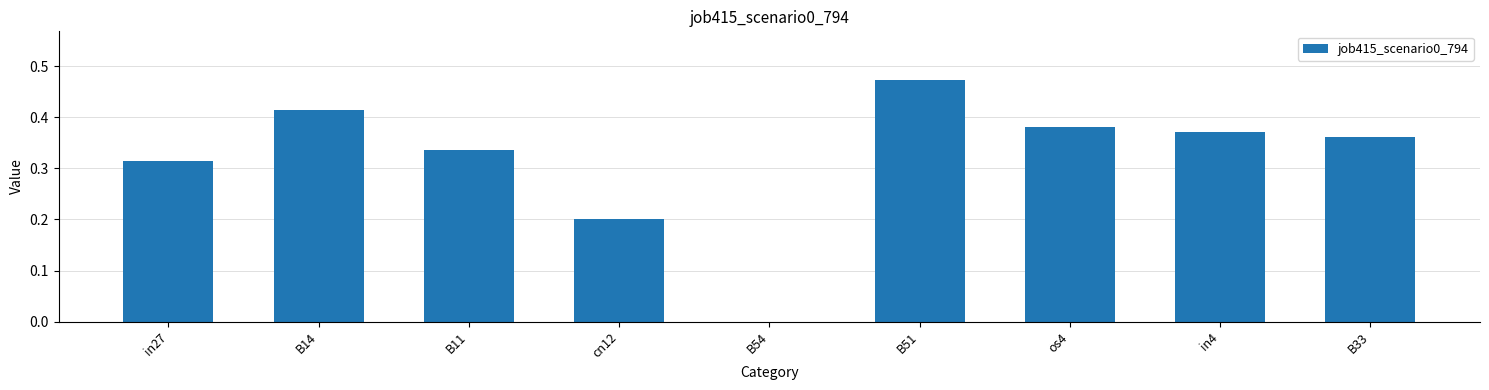

The chart shows a value of 0.1 at B11. True or false?

False